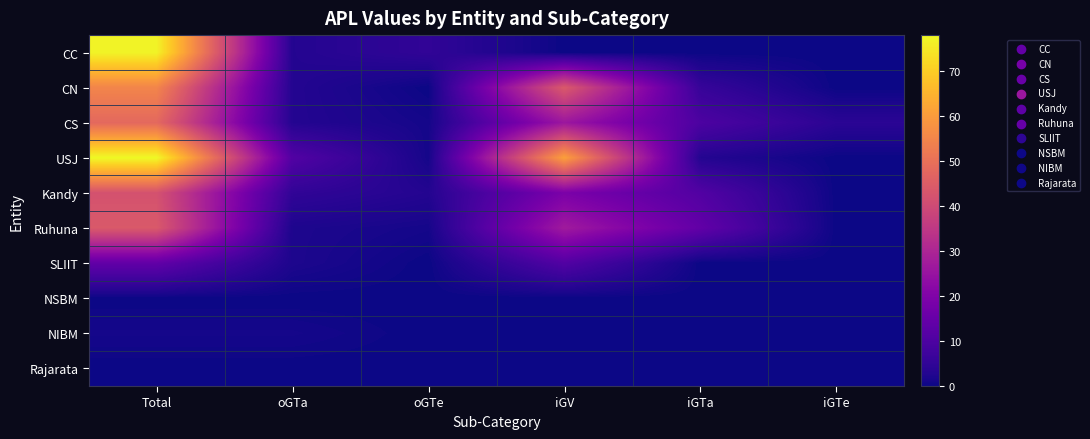

Which series has the largest total across all categories?

USJ